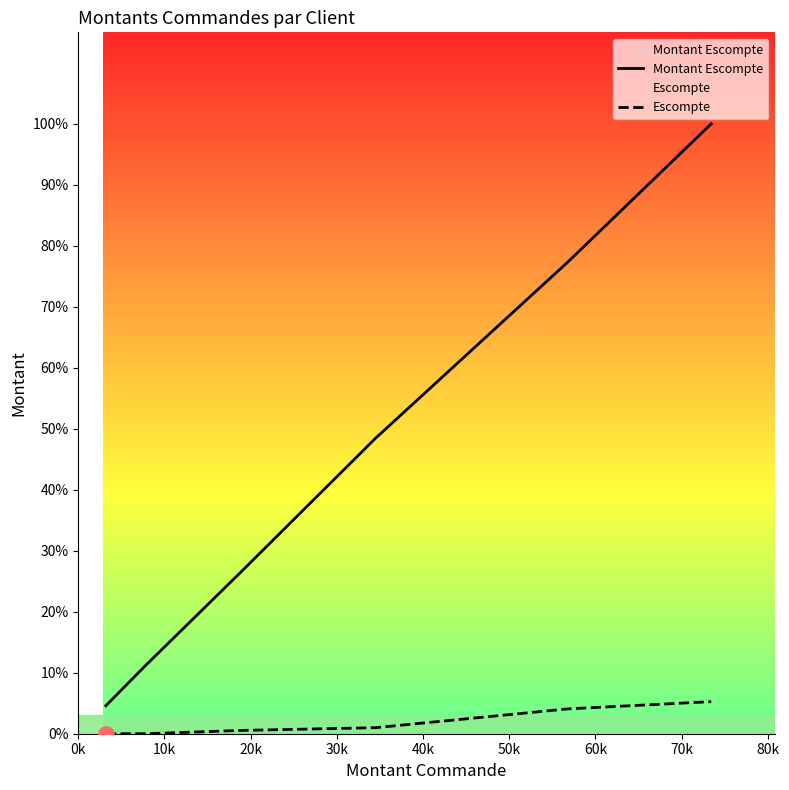

At which category is the sum across all series the highest?

70k